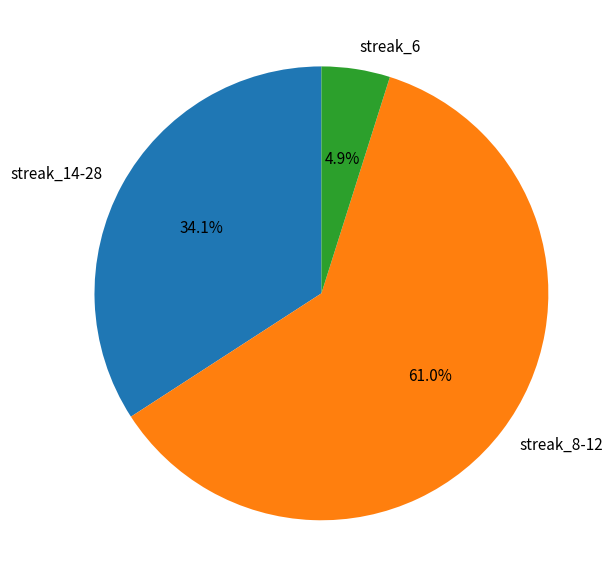

What percentage do streak_8-12 and streak_14-28 together represent?

95.1%